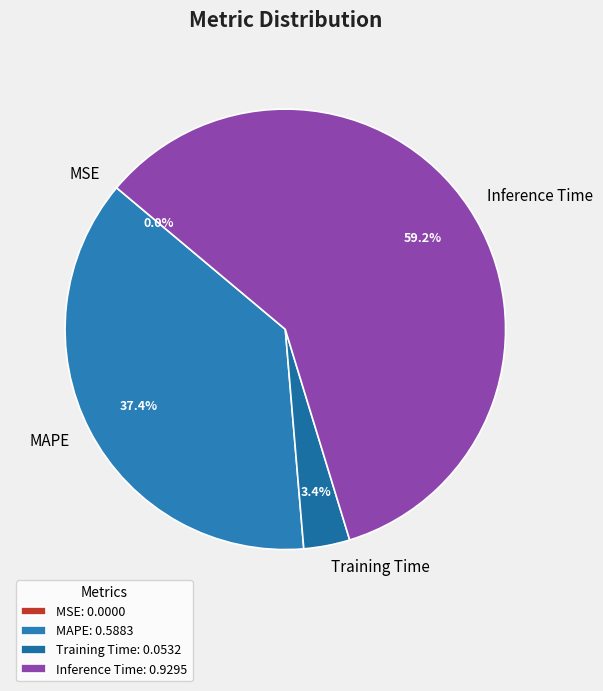

Between Inference Time and MAPE, which is larger?

Inference Time